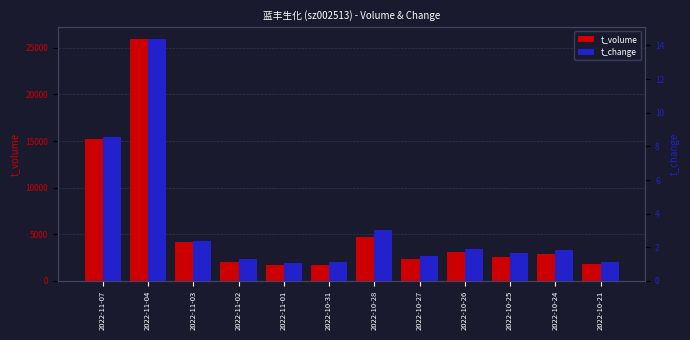

What is the label of the 1st bar from the right?

2022-10-21